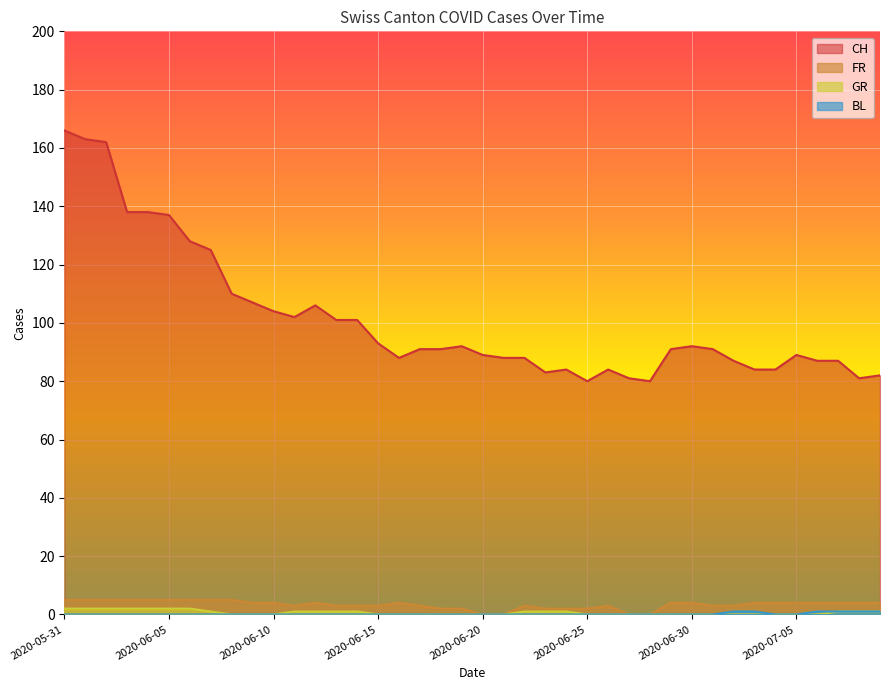

True or false: BL and FR intersect in this chart.

False